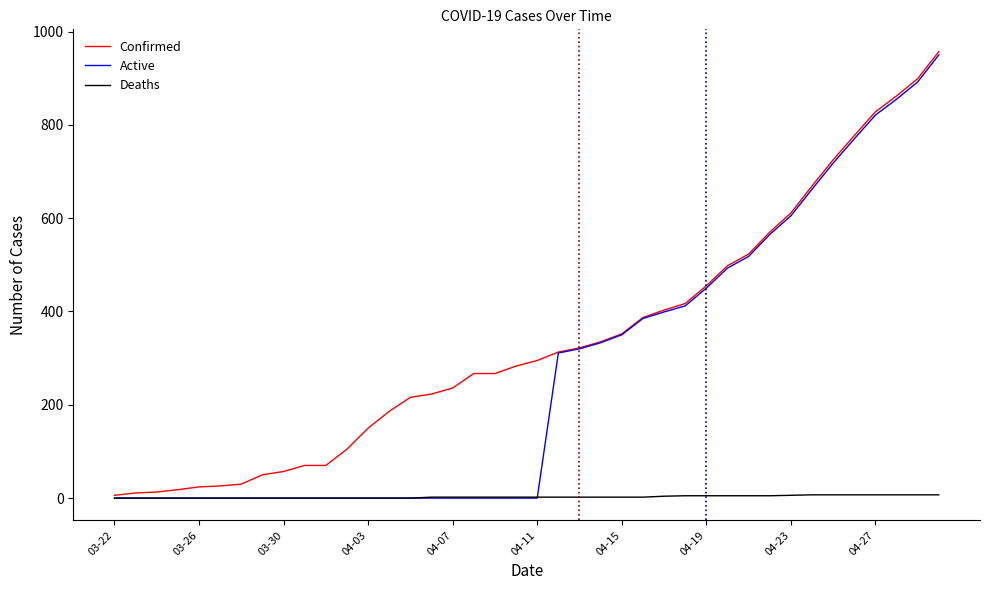

Which series has the largest total across all categories?

Confirmed